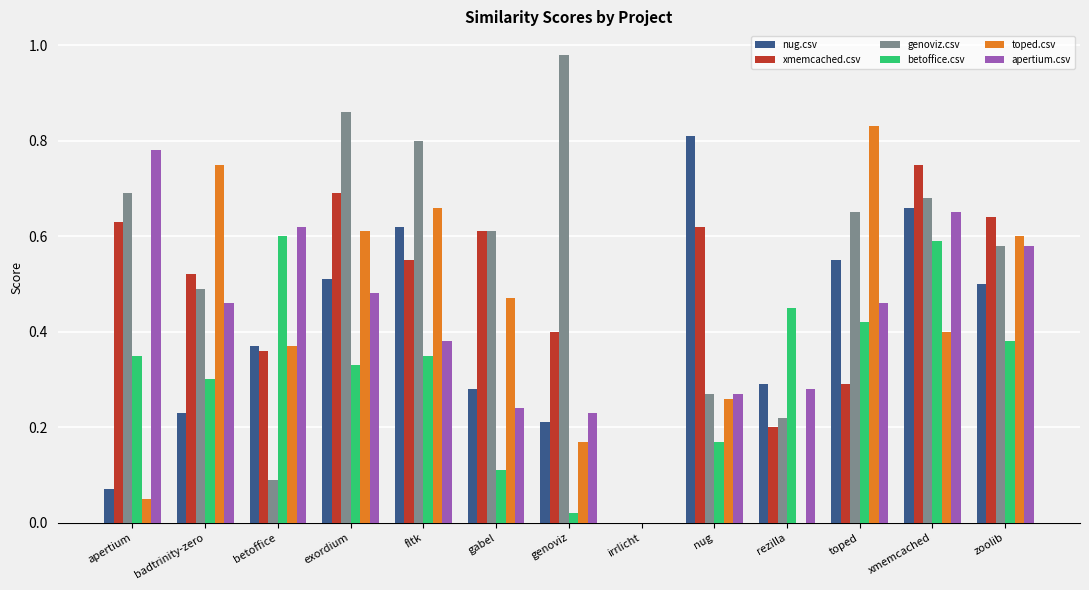

What is the sum of the toped.csv values at fltk and zoolib?

1.3